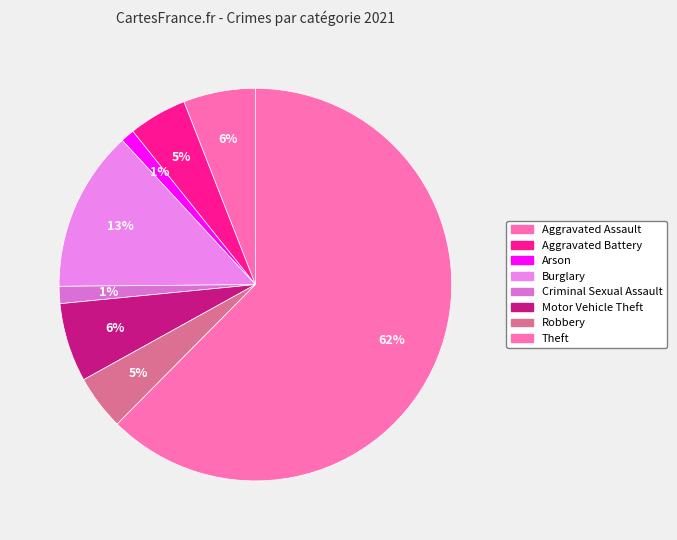

What percentage is the Aggravated Assault slice, to the nearest percent?

6%